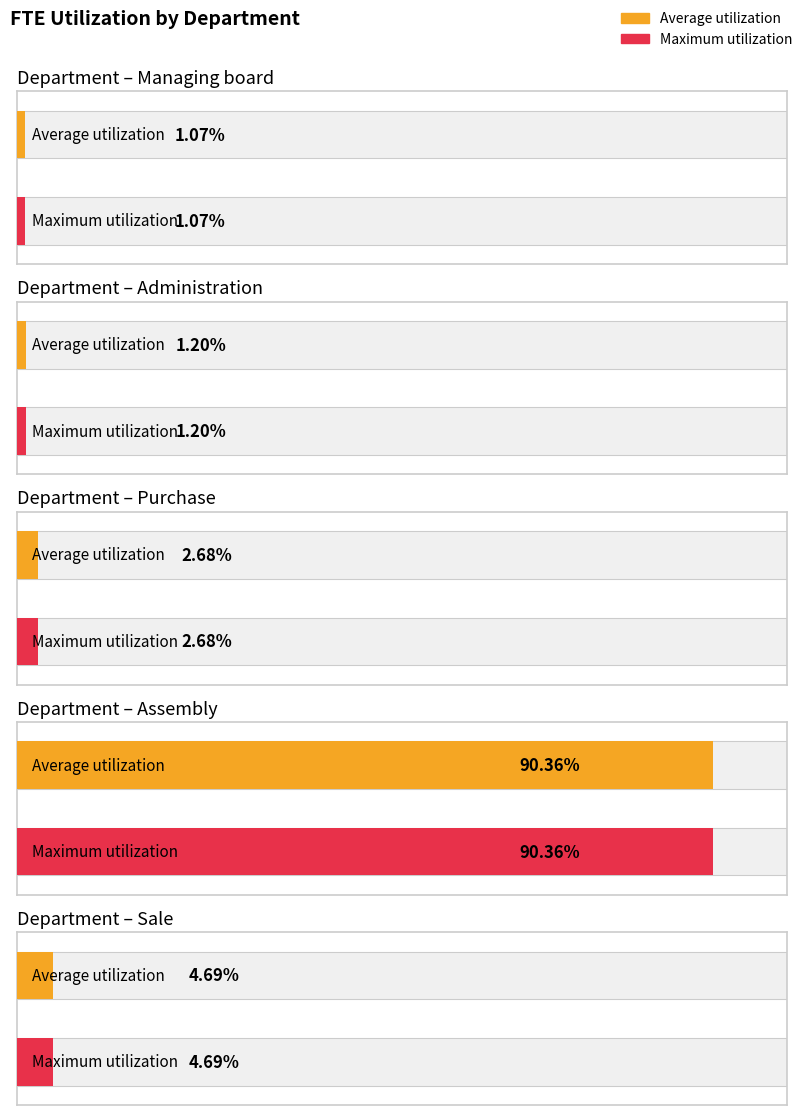

How many groups of bars are there?

5